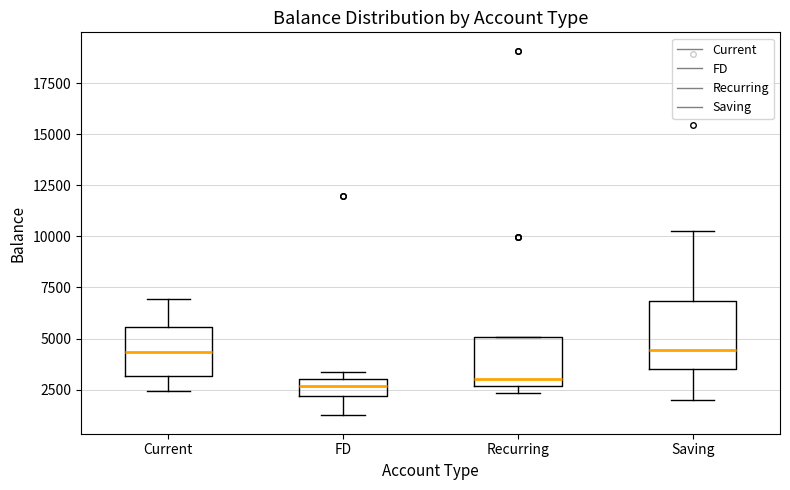

Comparing the boxes themselves (not the whiskers), which one is the tallest?

Saving